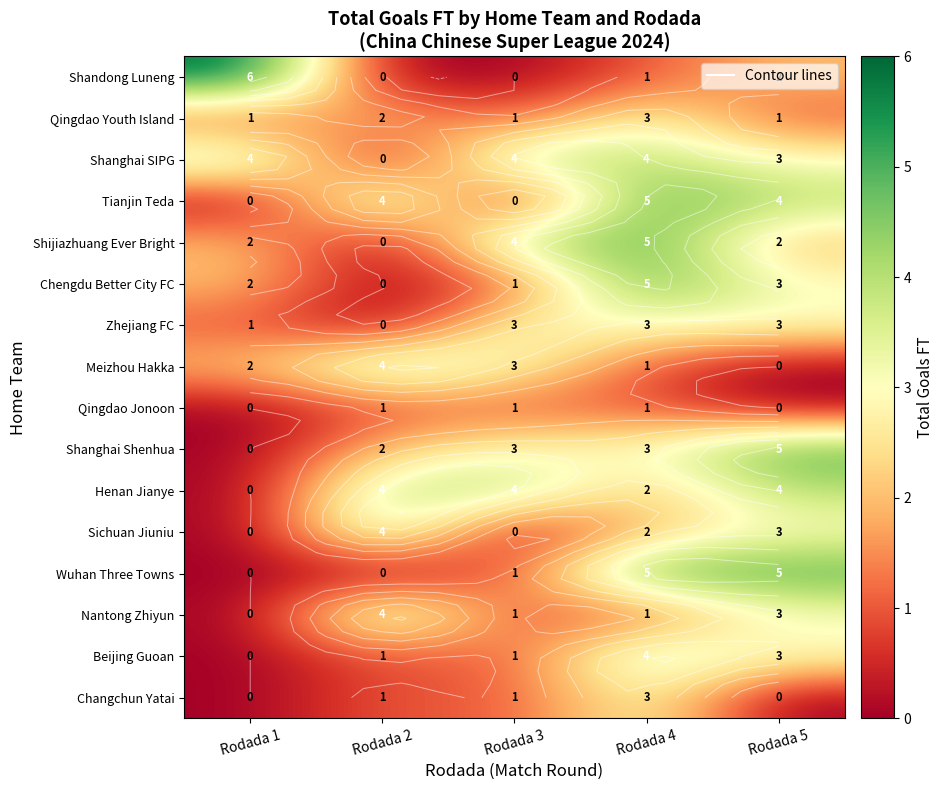

Count the Henan Jianye values in the range 2 to 4.

4